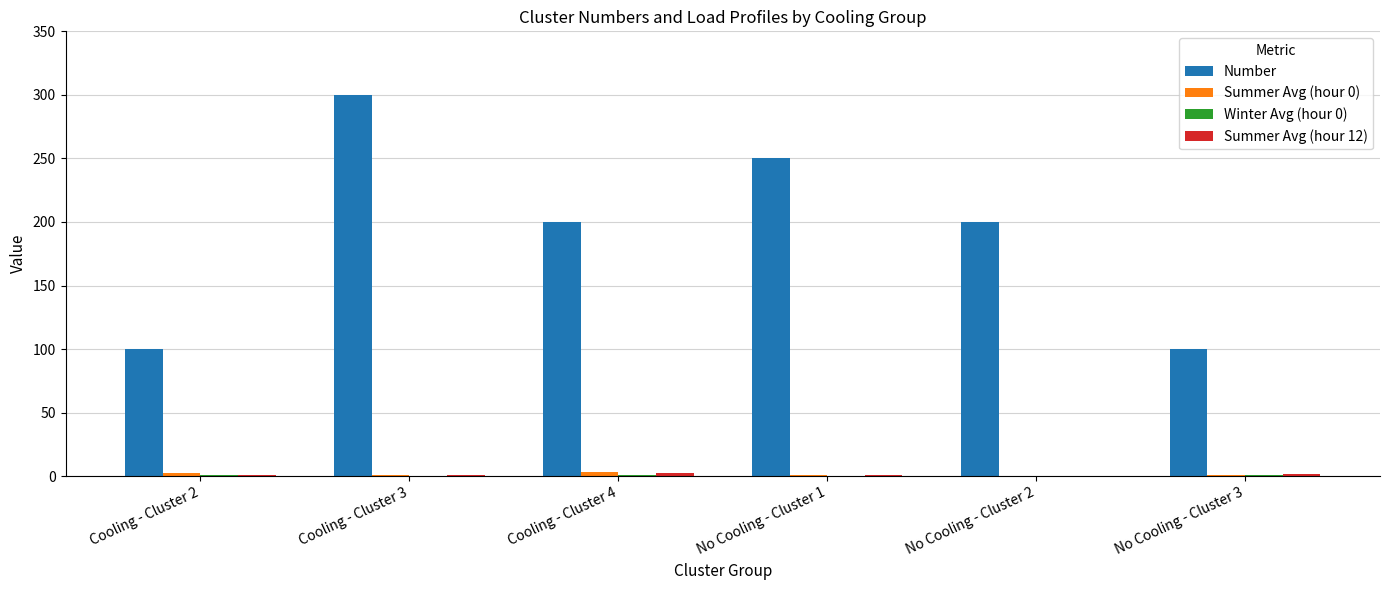

Which series changed the most between No Cooling - Cluster 2 and No Cooling - Cluster 3?

Number